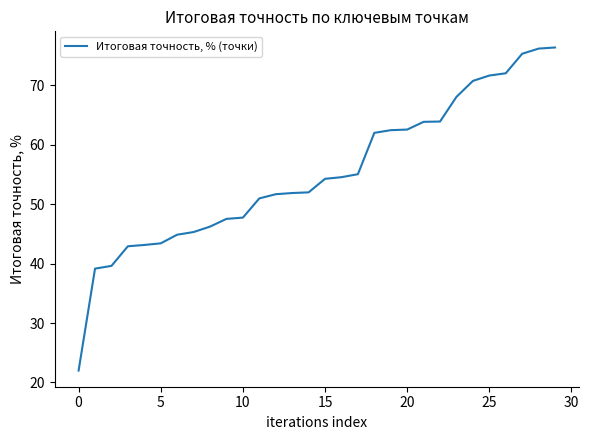

What is the maximum value shown in the chart?

76.4